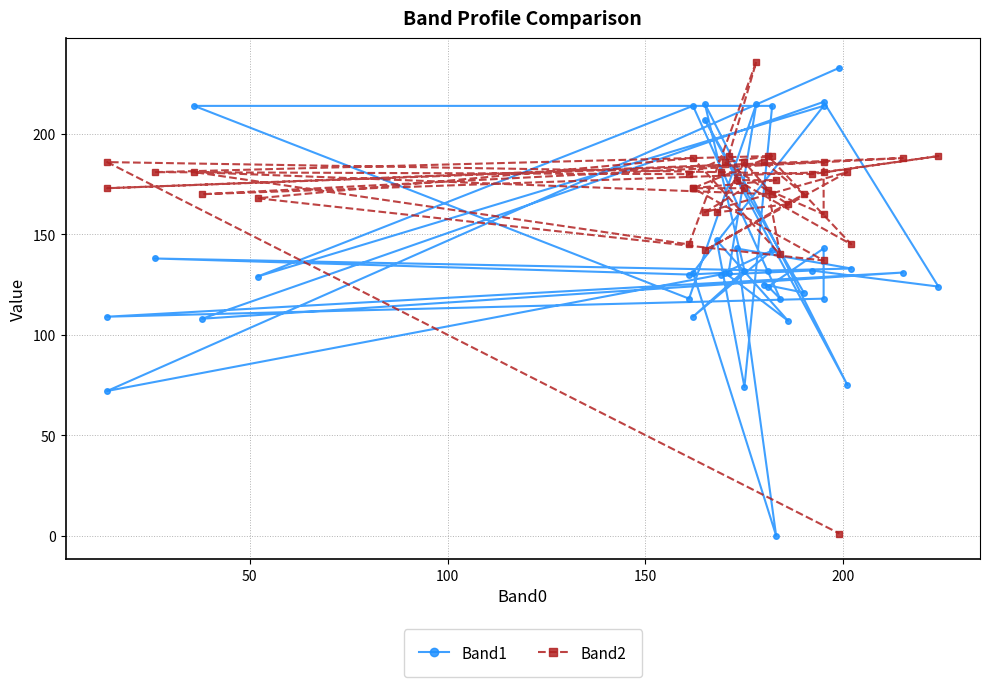

How many times do Band2 and Band1 cross each other?

13